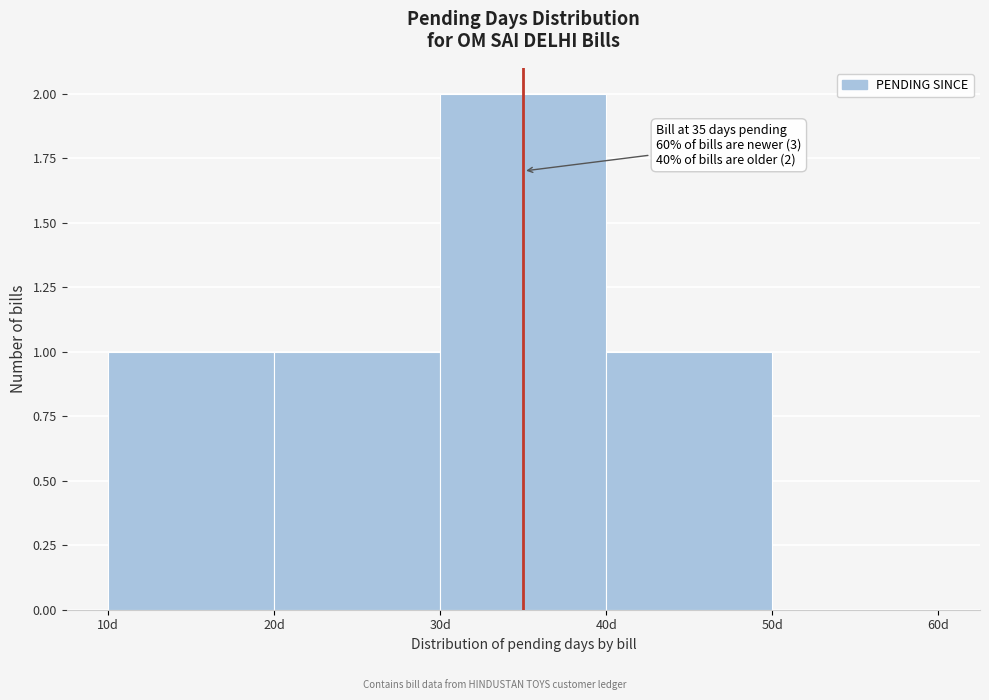

Over which range of the x-axis is the bar tallest?

30 to 40